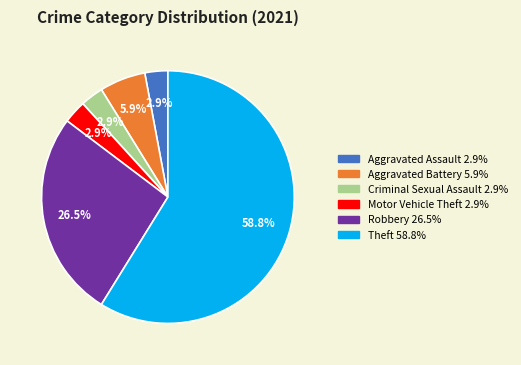

How many segments does this pie chart have?

6